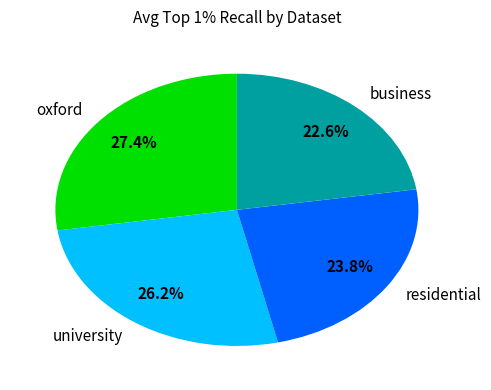

Between business and oxford, which is larger?

oxford